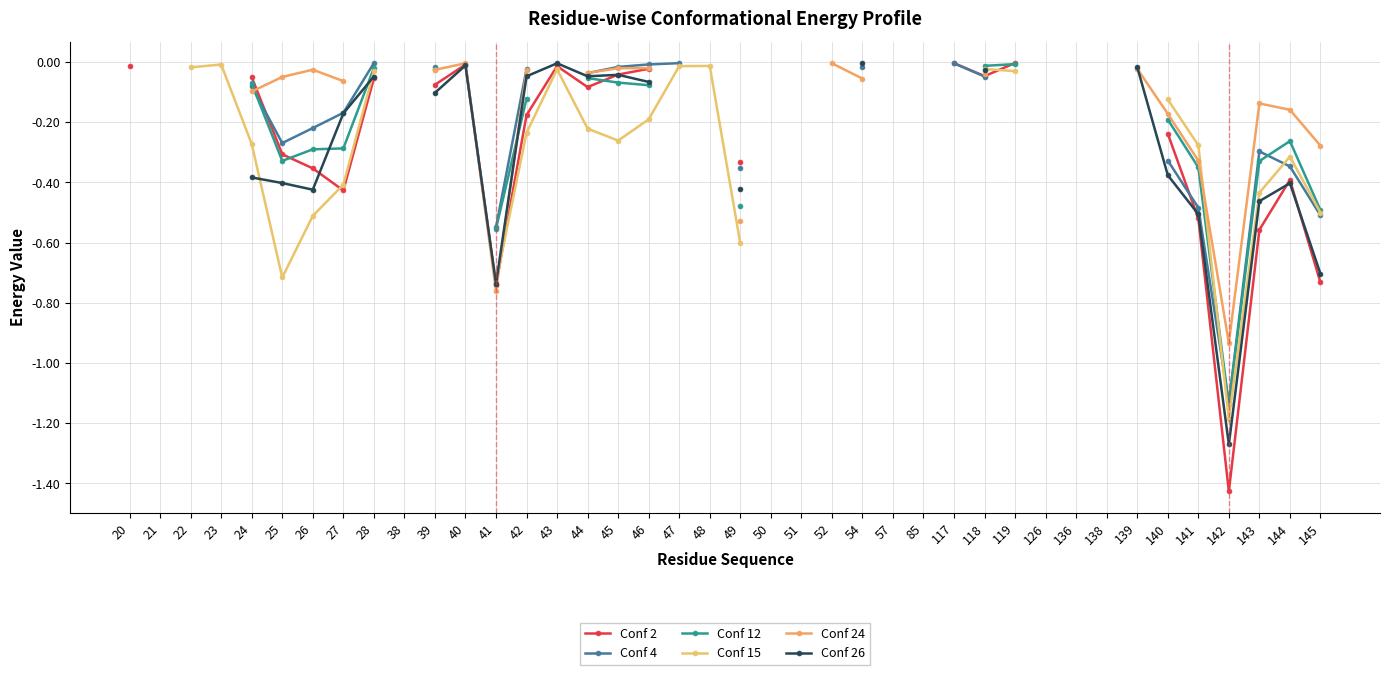

What is the spread (max minus min) of values at 42?

0.2